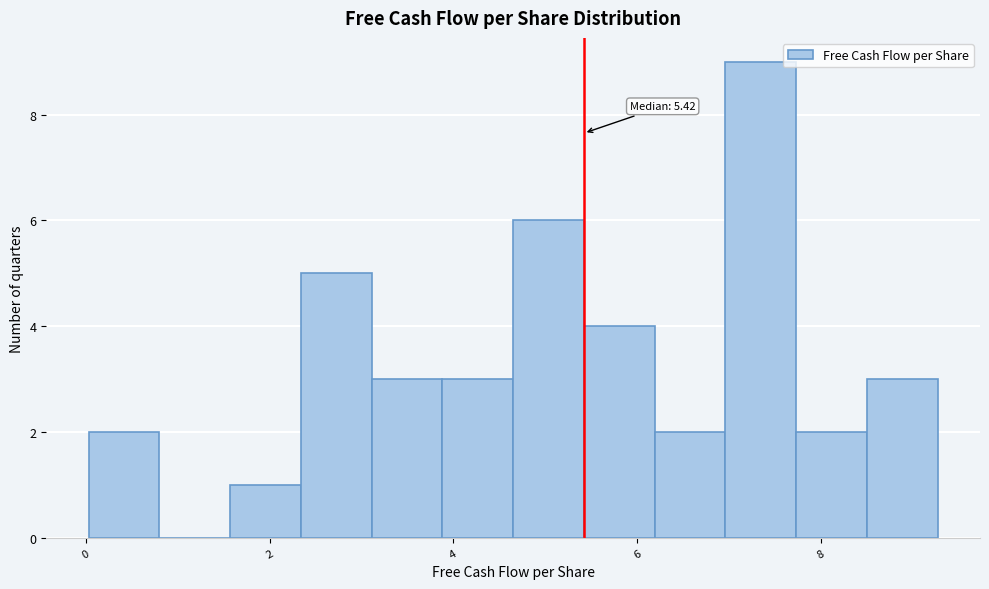

Around what value on the x-axis is the tallest bar? Give the approximate position of its centre, as read against the axis.

7.4